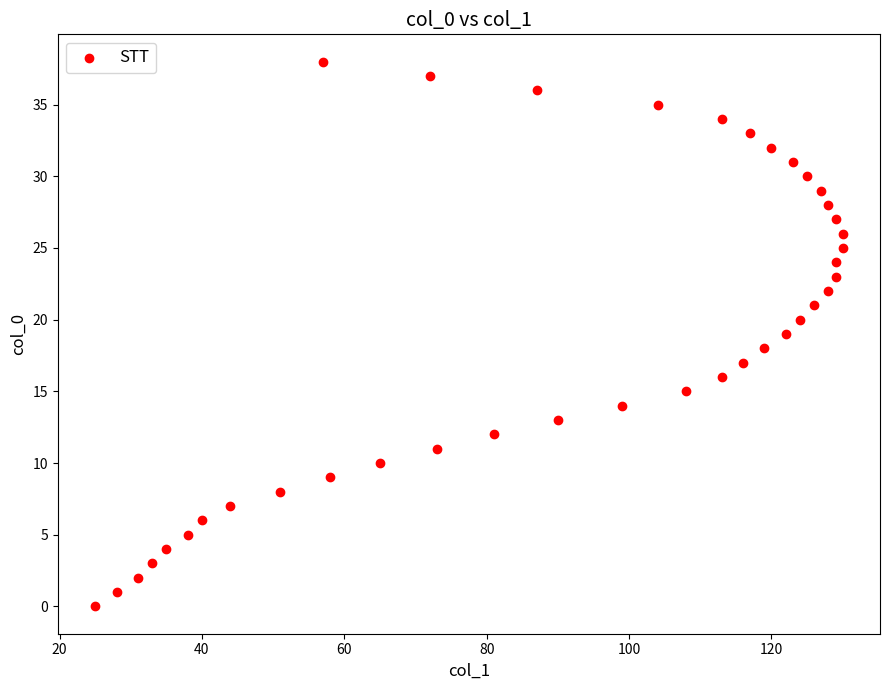

What is the range of Y values (max minus min)?

38